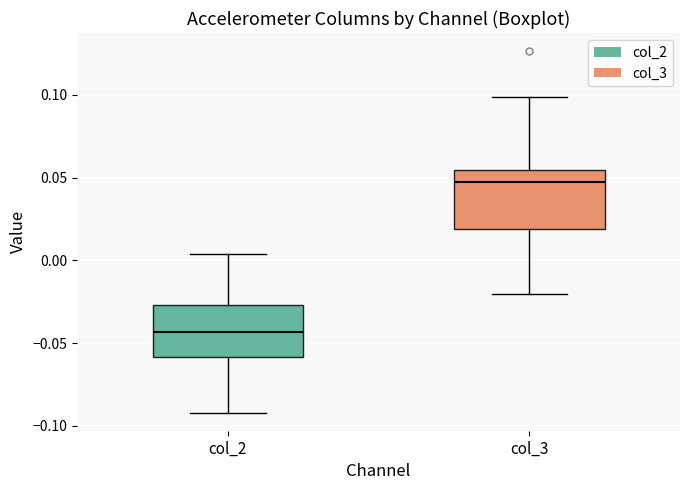

Reading left to right, transcribe this box plot: for each box, give where its median line is, the range the box spans, and where its two whiskers end, as read against the y-axis. The values are not printed on the chart, so give them approximately, as read against the axis.

col_2: median -0.045, box -0.060 to -0.025, whiskers -0.090 to 0.005
col_3: median 0.045, box 0.020 to 0.055, whiskers -0.020 to 0.100